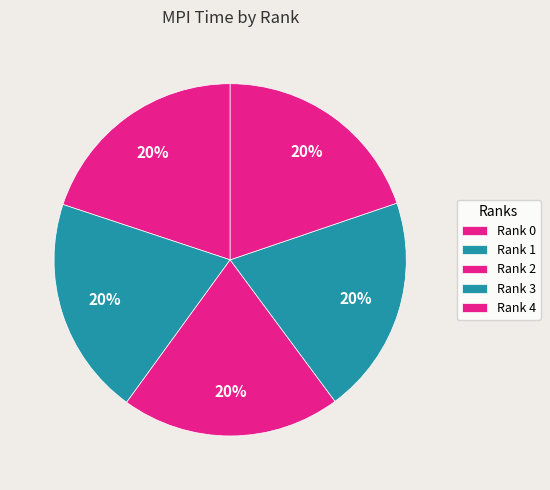

What is the ratio of the value at Rank 2 to the value at Rank 4?

1.0